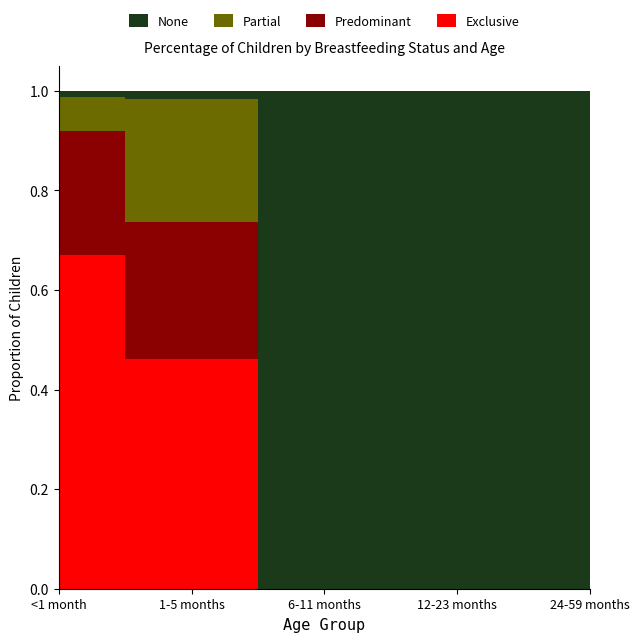

True or false: Predominant has more than 0 points higher than both neighbors.

True